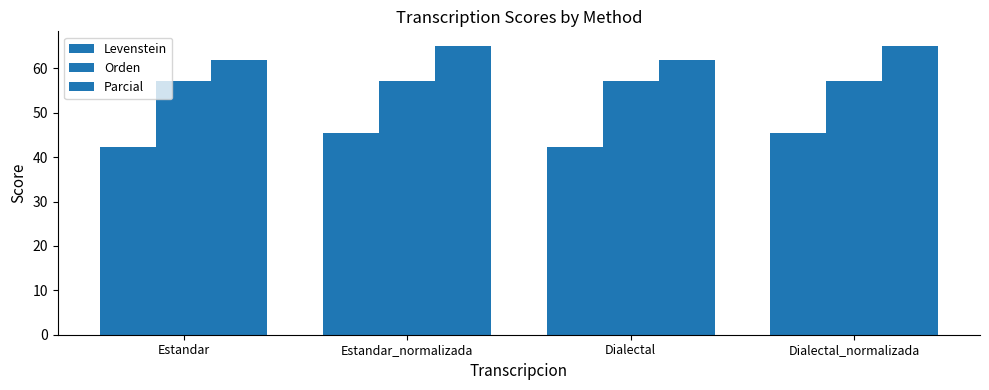

List the labels in order of Parcial value, smallest first.

Estandar, Dialectal, Estandar_normalizada, Dialectal_normalizada